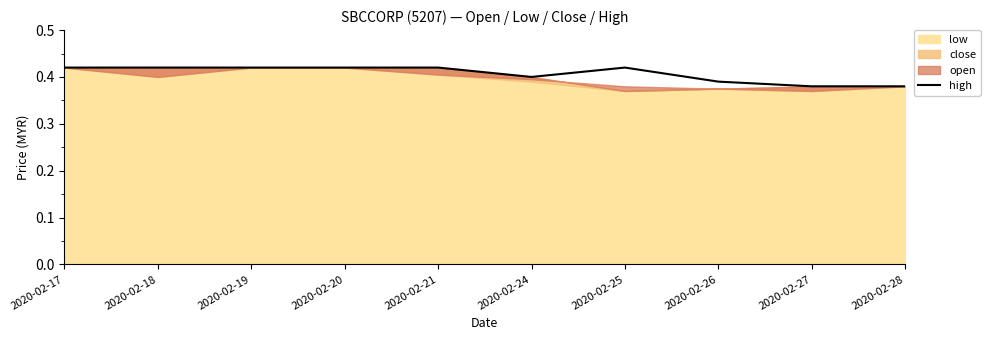

How many lines are shown in the chart?

1